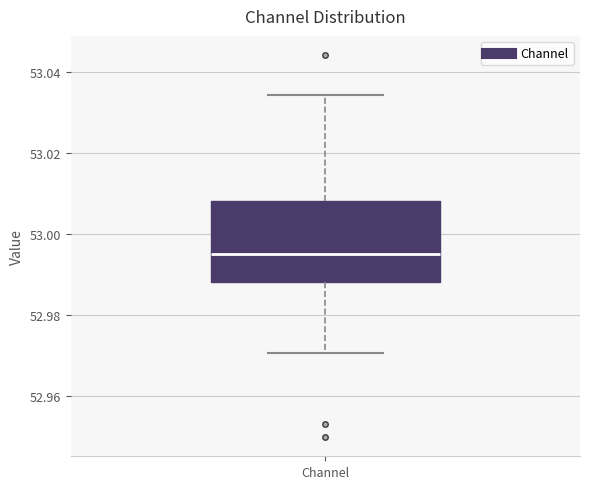

Read this box plot against the y-axis: the position of the median line, the range covered by the box, and the ends of both whiskers. The values are not printed on the chart, so give them approximately, as read against the axis.

median 52.996, box 52.988 to 53.008, whiskers 52.970 to 53.034